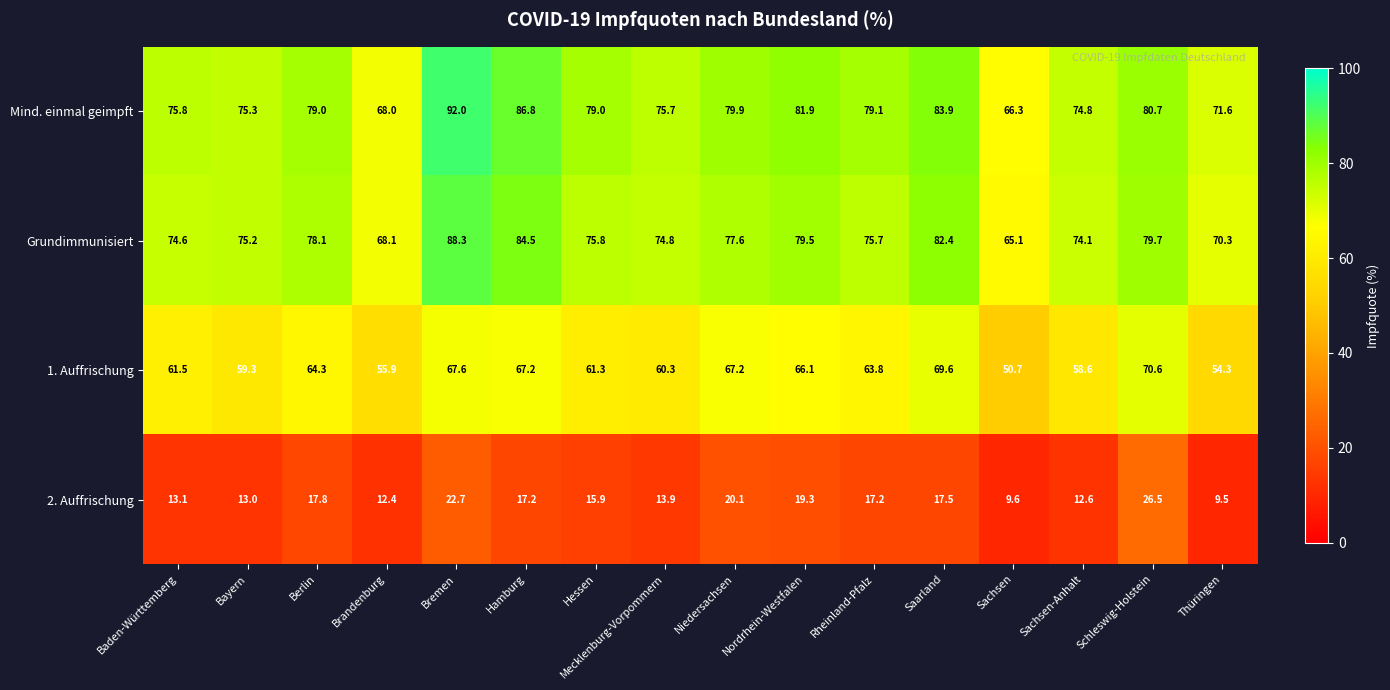

At Niedersachsen, list the series in order from largest to smallest.

Mind. einmal geimpft, Grundimmunisiert, 1. Auffrischung, 2. Auffrischung